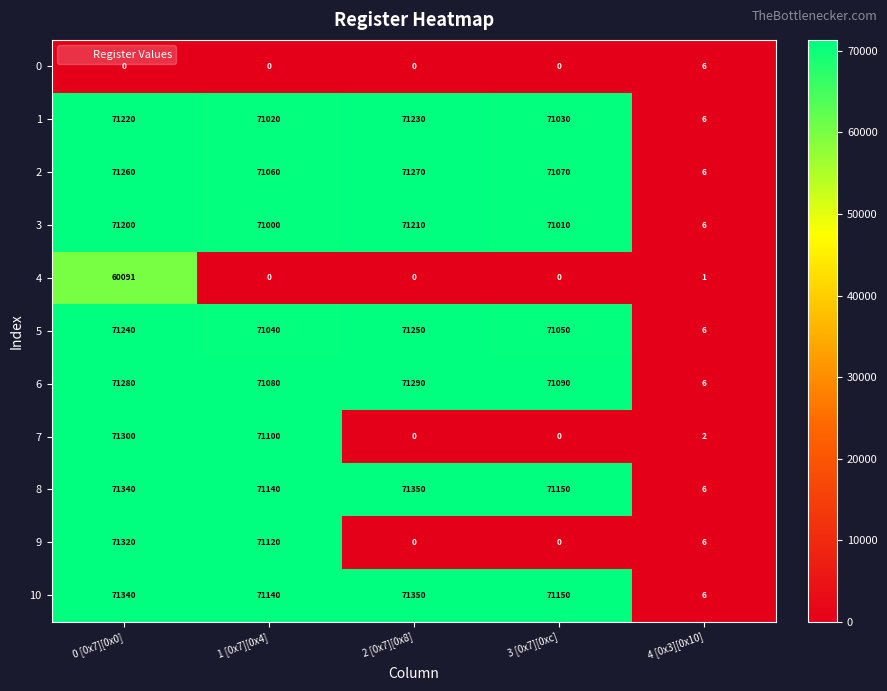

The value of 1 at 1 [0x7][0x4] is 95612. True or false?

False